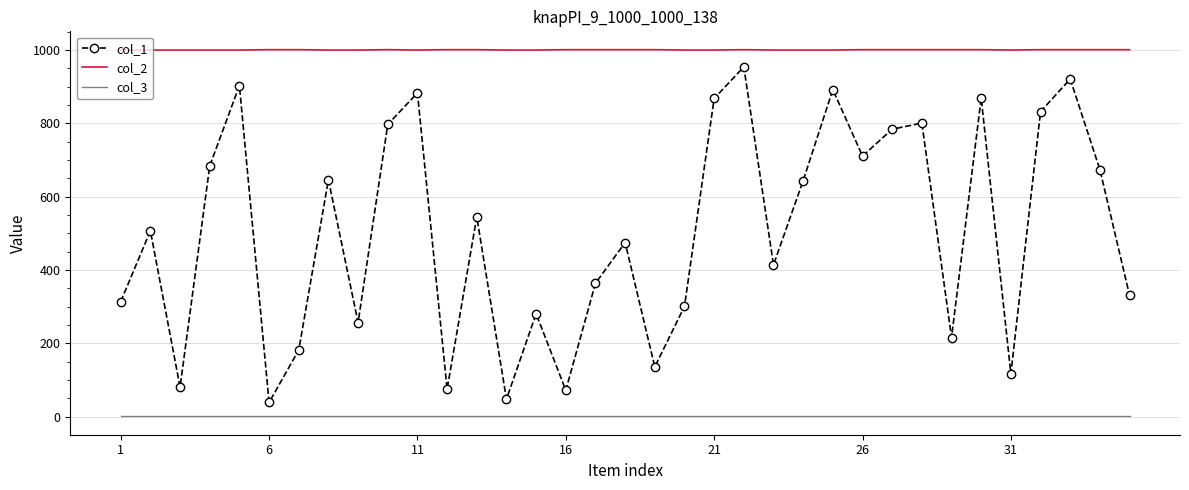

Rank the series by their maximum value, from lowest to highest.

col_3, col_1, col_2